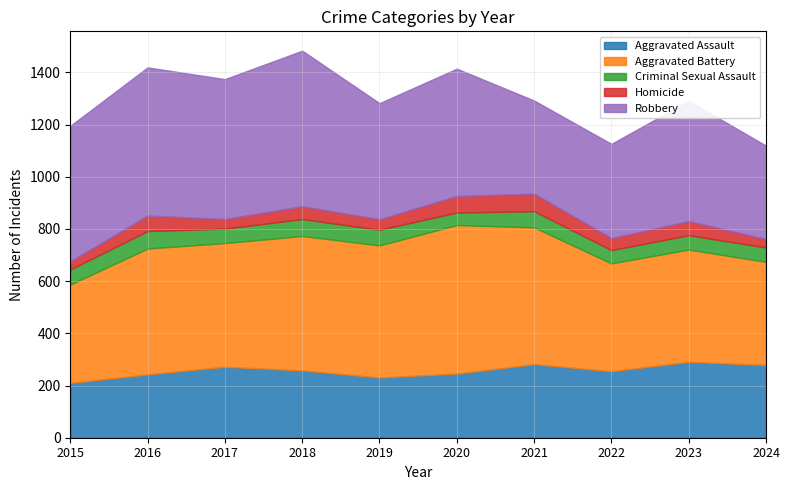

Where is the first local maximum for Aggravated Assault?

2017